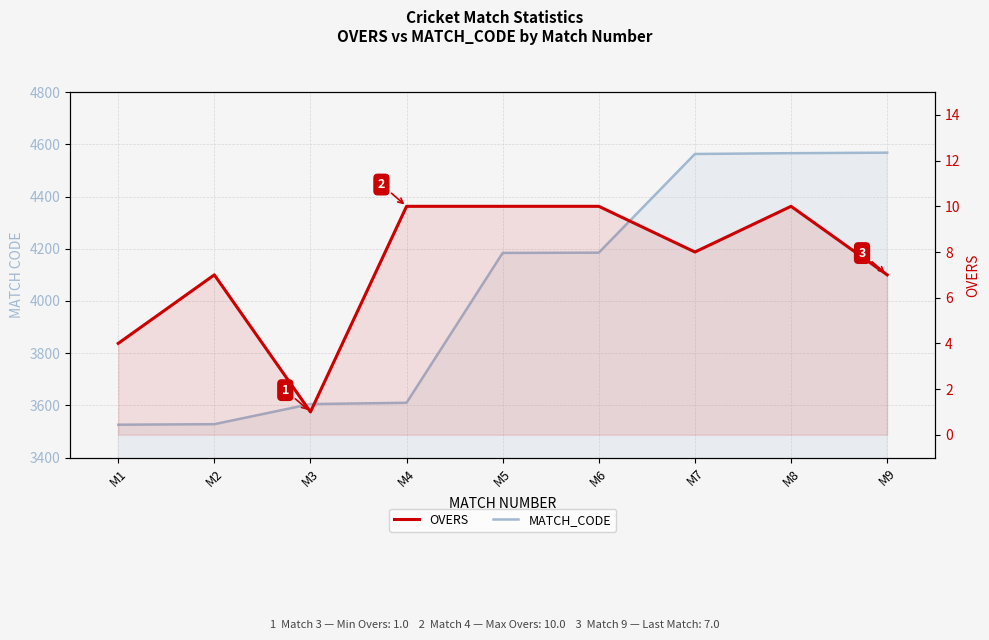

Reading left to right, extract all data points from this chart.

MATCH_CODE: M1=3526	M2=3528	M3=3605	M4=3610	M5=4184	M6=4185	M7=4563	M8=4566	M9=4568
OVERS: M1=4	M2=7	M3=1	M4=10	M5=10	M6=10	M7=8	M8=10	M9=7